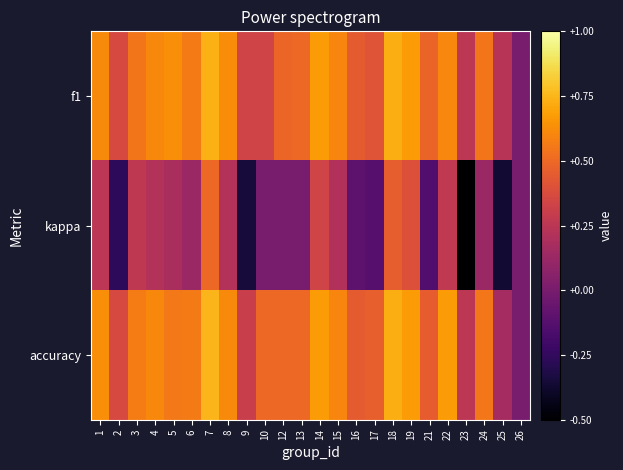

Reading left to right, transcribe all the data shown in this chart.

f1: 1=0.6	2=0.4	3=0.5	4=0.6	5=0.6	6=0.6	7=0.7	8=0.6	9=0.3	10=0.3	12=0.5	13=0.5	14=0.7	15=0.6	16=0.4	17=0.4	18=0.7	19=0.7	21=0.5	22=0.6	23=0.2	24=0.5	25=0.2	26=0.0
kappa: 1=0.2	2=-0.3	3=0.3	4=0.2	5=0.2	6=0.1	7=0.5	8=0.2	9=-0.3	10=0.0	12=0.0	13=0.0	14=0.3	15=0.2	16=-0.1	17=-0.1	18=0.5	19=0.4	21=-0.1	22=0.3	23=-0.5	24=0.1	25=-0.4	26=0.0
accuracy: 1=0.6	2=0.4	3=0.6	4=0.6	5=0.6	6=0.6	7=0.8	8=0.6	9=0.3	10=0.5	12=0.5	13=0.5	14=0.7	15=0.6	16=0.4	17=0.5	18=0.7	19=0.7	21=0.5	22=0.7	23=0.2	24=0.6	25=0.2	26=0.0